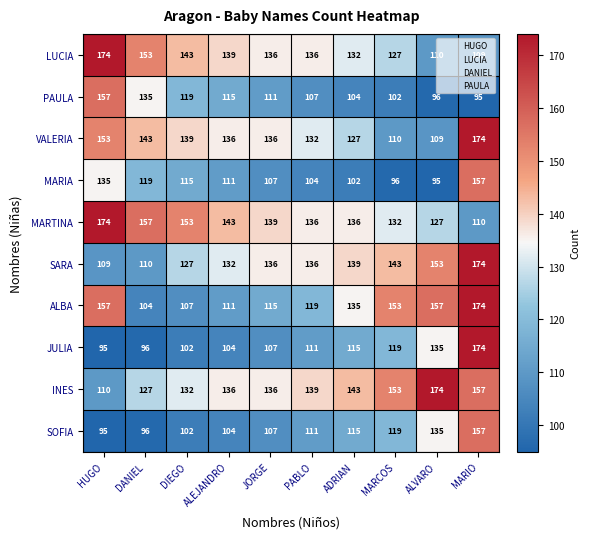

What is the highest value of the SOFIA series?

157